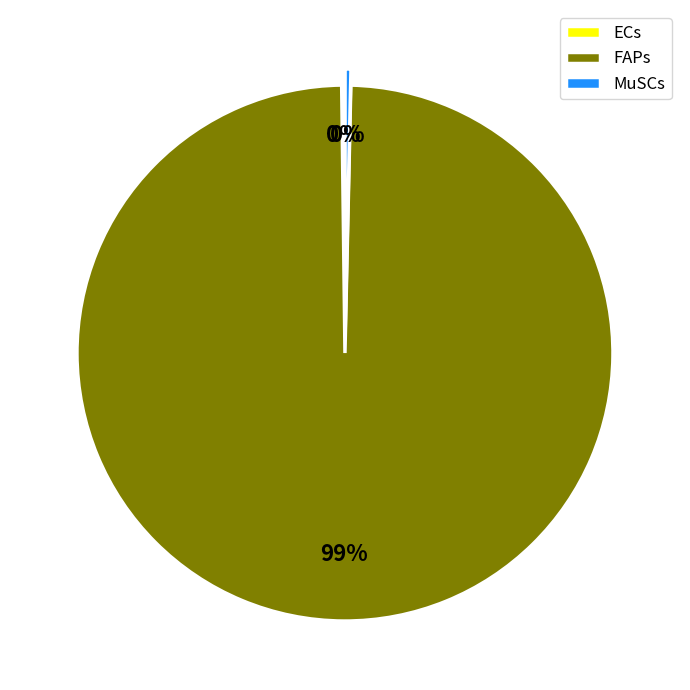

Which category accounts for the majority?

FAPs